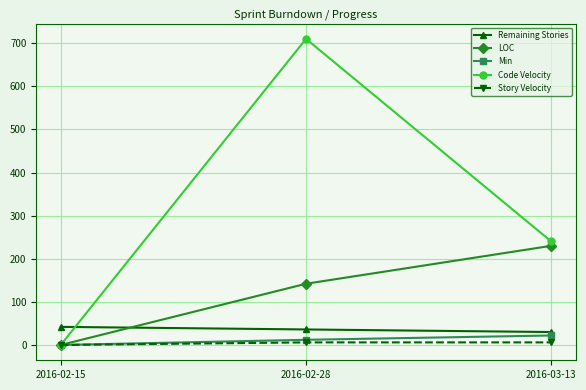

Which series has the widest spread of values?

Code Velocity